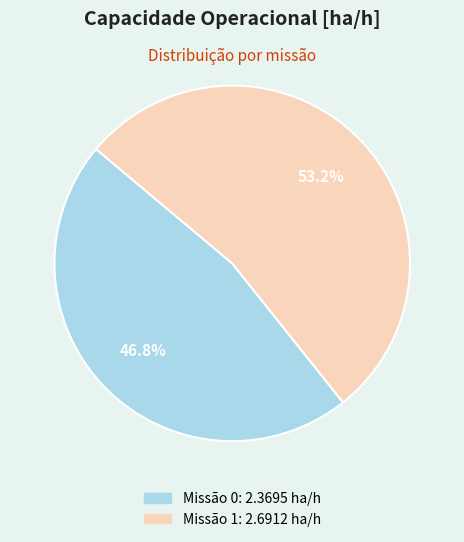

How many segments does this pie chart have?

2